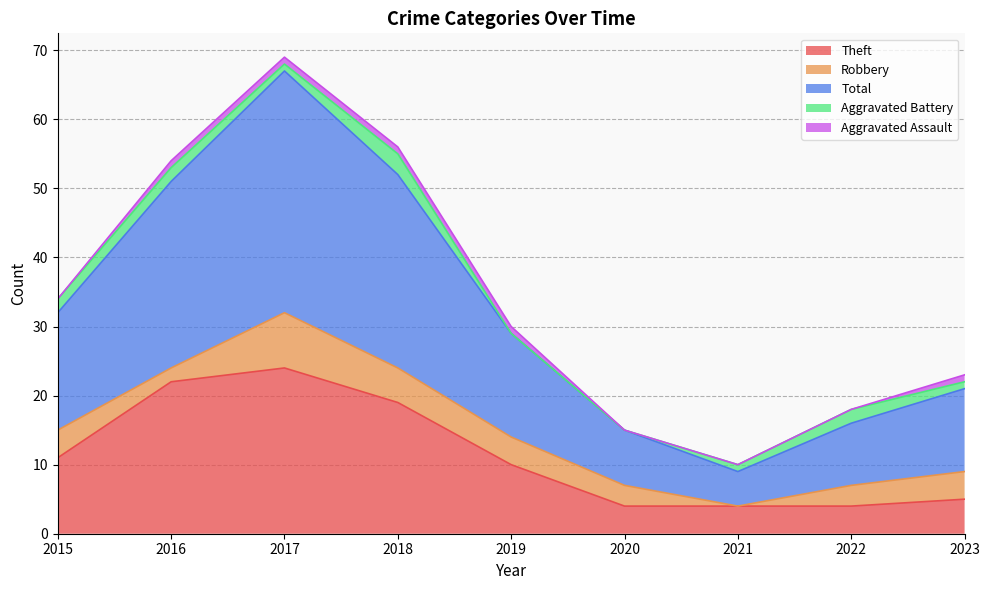

Reading left to right, transcribe all the data shown in this chart.

Theft: 2015=11	2016=22	2017=24	2018=19	2019=10	2020=4	2021=4	2022=4	2023=5
Robbery: 2015=4	2016=2	2017=8	2018=5	2019=4	2020=3	2021=0	2022=3	2023=4
Total: 2015=17	2016=27	2017=35	2018=28	2019=15	2020=8	2021=5	2022=9	2023=12
Aggravated Battery: 2015=2	2016=2	2017=1	2018=3	2019=0	2020=0	2021=1	2022=2	2023=1
Aggravated Assault: 2015=0	2016=1	2017=1	2018=1	2019=1	2020=0	2021=0	2022=0	2023=1